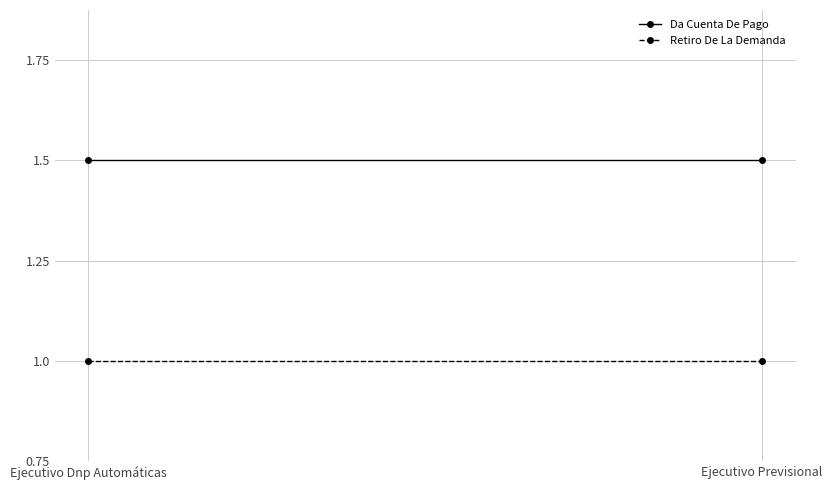

What is the label of the 2nd point from the right?

Ejecutivo Dnp Automáticas